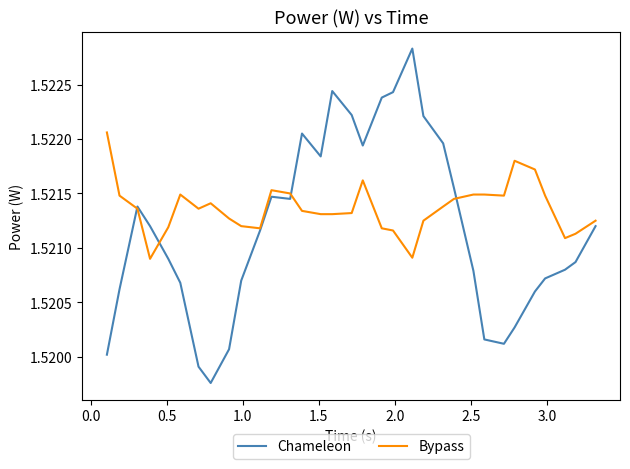

Is this an area chart (filled region under the line)?

No